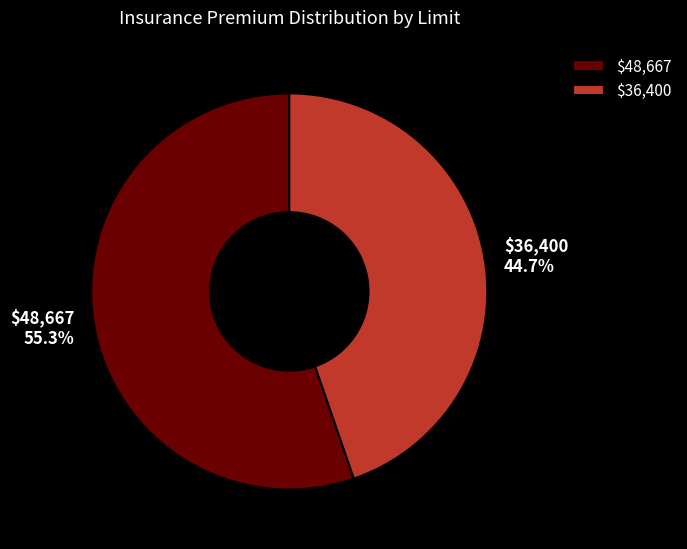

Does $36,400 account for over 50% of the chart?

No